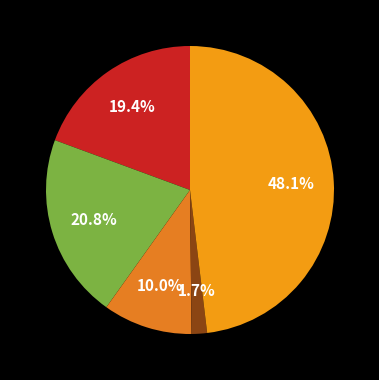

How many slices are in this pie chart?

5